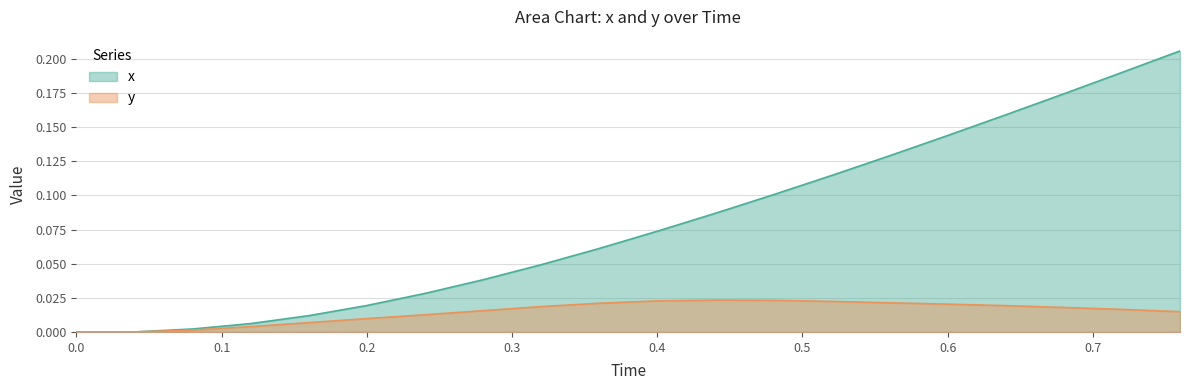

What is the difference between the second highest and second lowest values in the Time series?

0.2